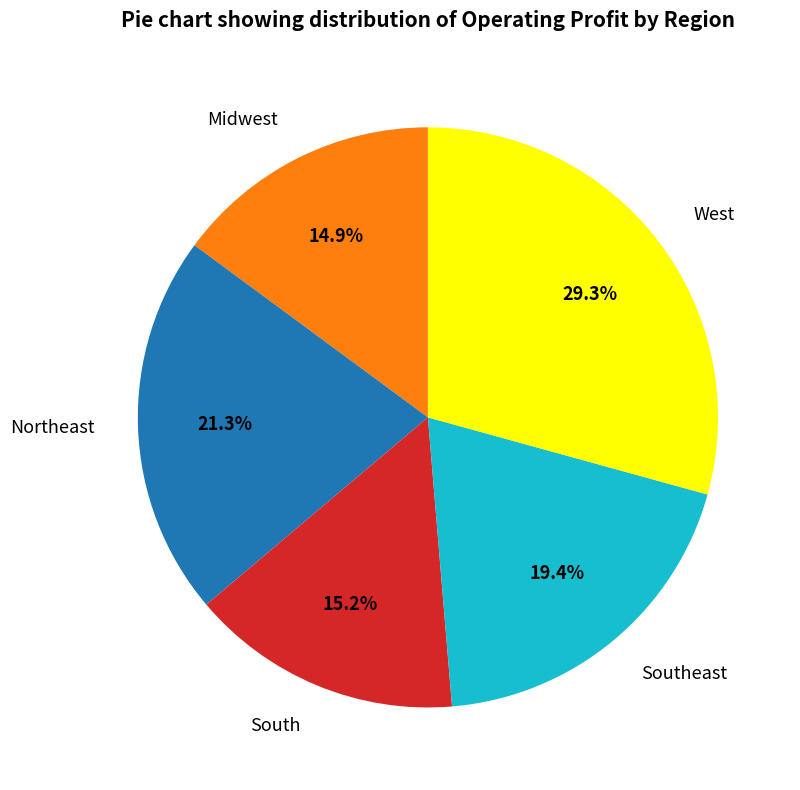

What is the largest slice in the pie chart?

West